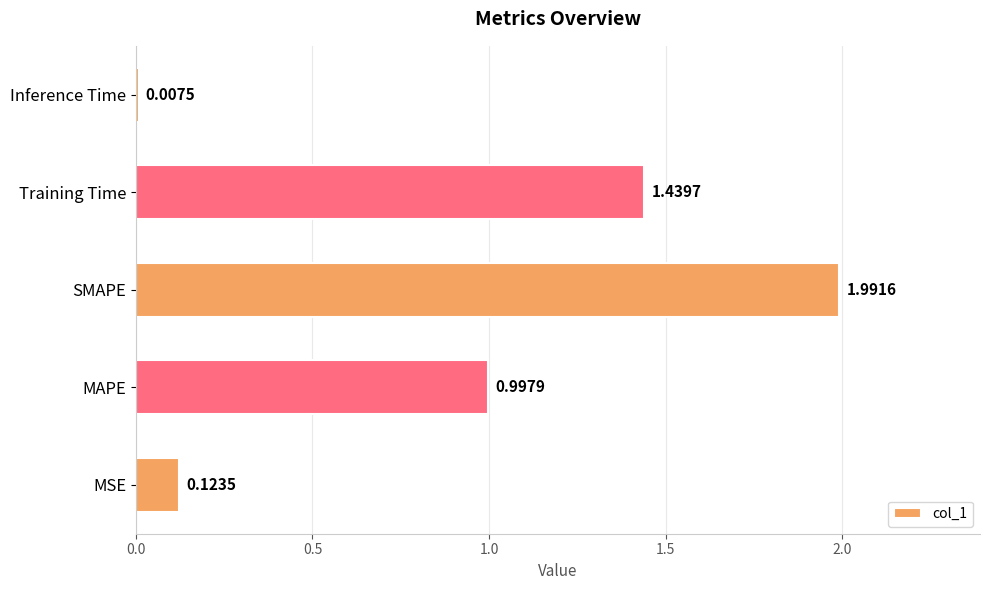

Which category has the highest value across all series?

SMAPE